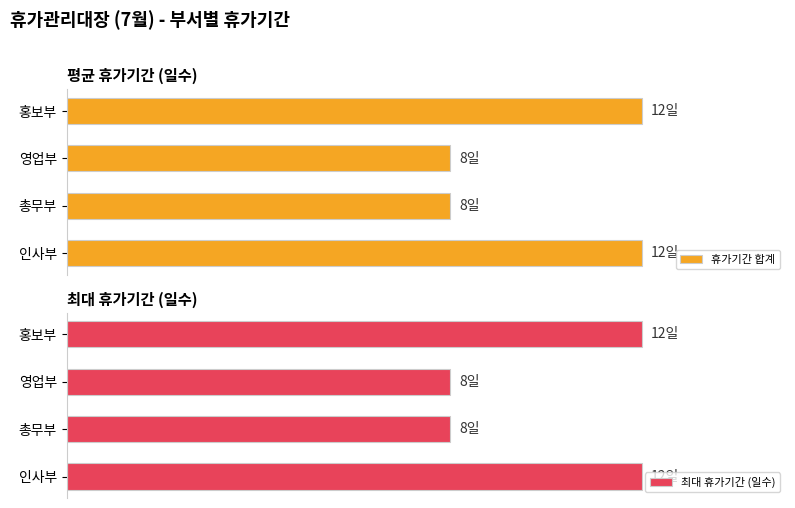

Does the chart contain stacked bars?

No